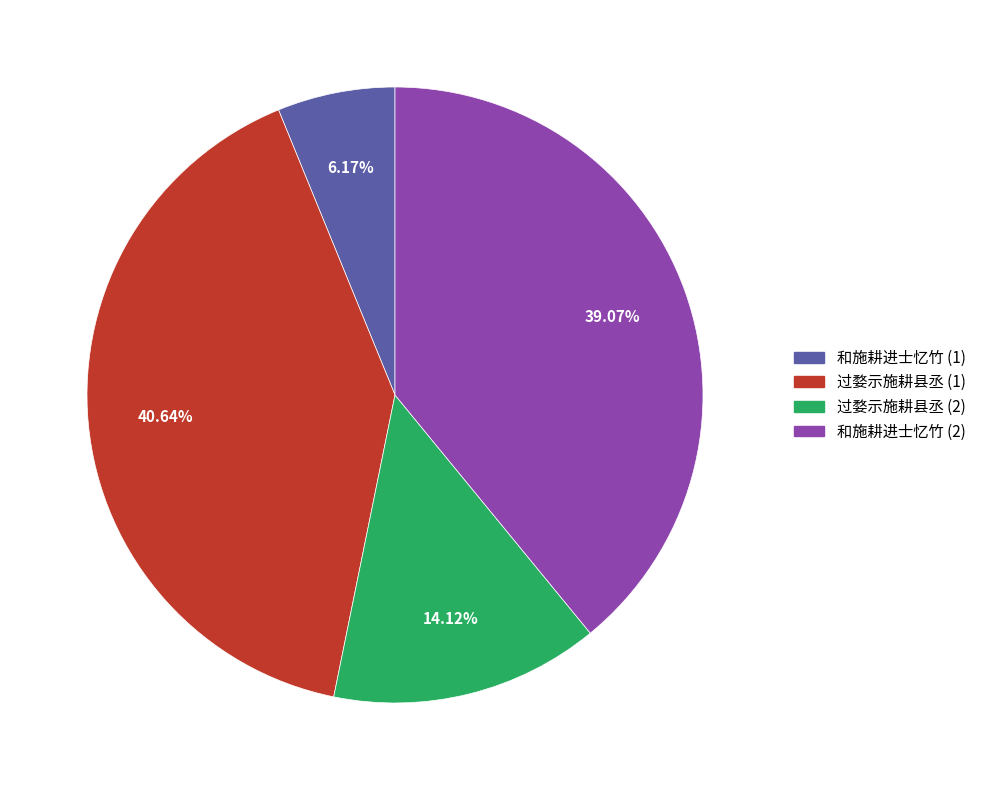

Is there any slice that represents more than half of the pie?

No